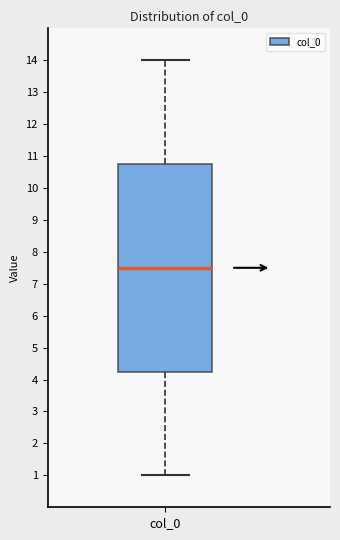

Where is the upper edge of the box for col_0 on the y-axis? The values are not printed on the chart, so give them approximately, as read against the axis.

10.8